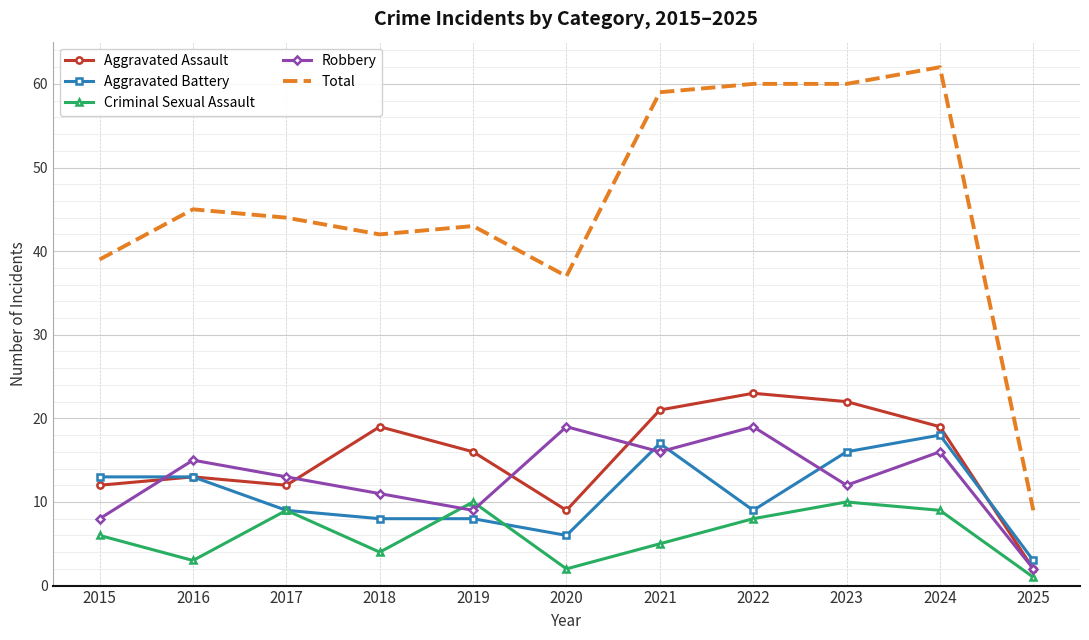

Reading left to right, transcribe all the data shown in this chart.

Aggravated Assault: 12	13	12	19	16	9	21	23	22	19	2
Aggravated Battery: 13	13	9	8	8	6	17	9	16	18	3
Criminal Sexual Assault: 6	3	9	4	10	2	5	8	10	9	1
Robbery: 8	15	13	11	9	19	16	19	12	16	2
Total: 39	45	44	42	43	37	59	60	60	62	9